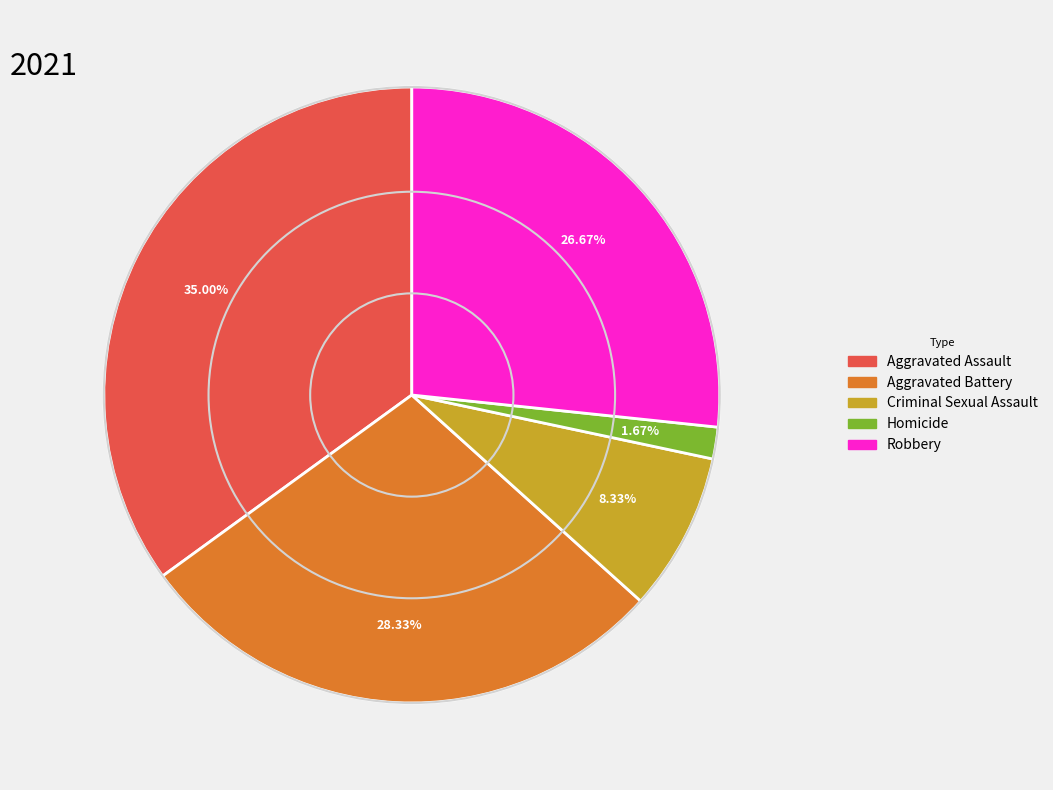

To the nearest percent, what is the difference between the largest and smallest slice percentages?

33%